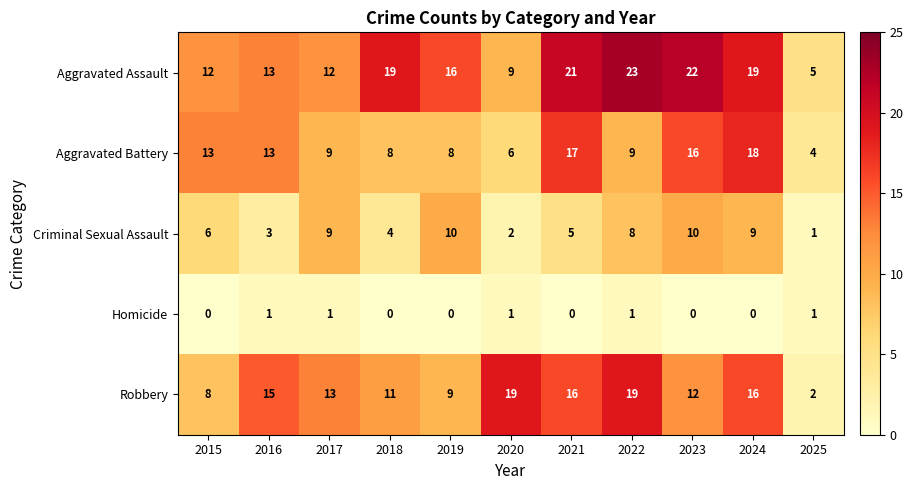

True or false: Aggravated Assault has a value of 22 at 2017.

False